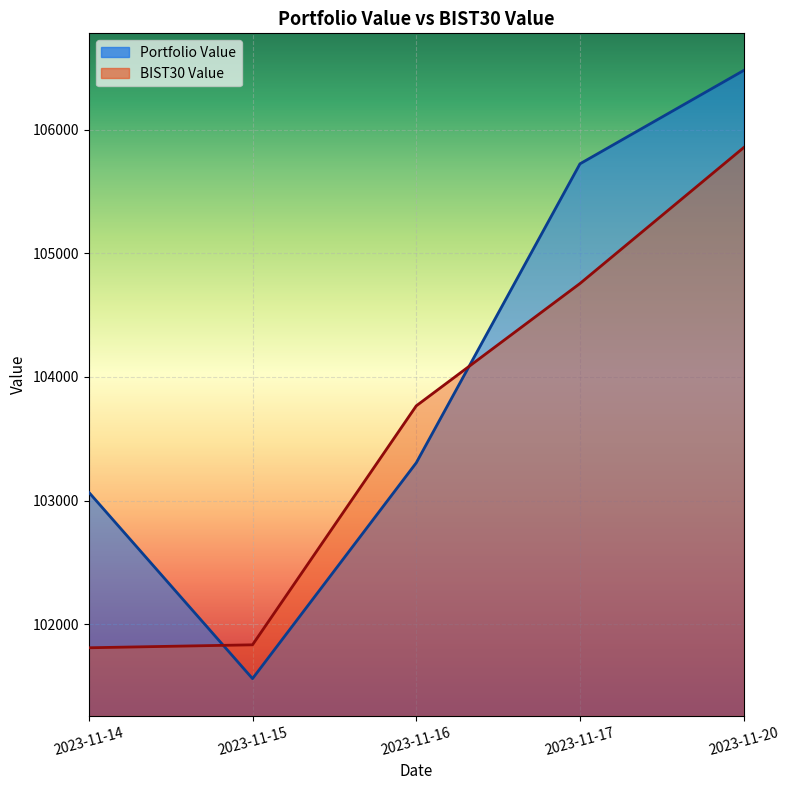

What is the approximate value of BIST30 Value at 2023-11-20?

105854.7